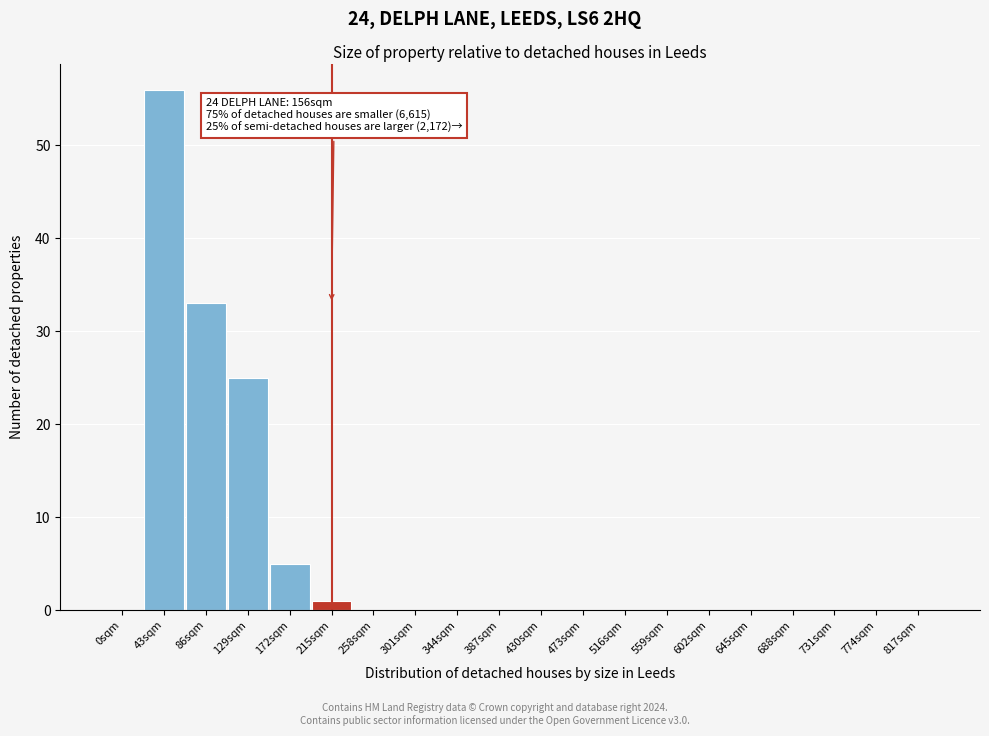

Reading left to right, transcribe all the data shown in this chart.

0sqm=0	43sqm=56	86sqm=33	129sqm=25	172sqm=5	215sqm=1	258sqm=0	301sqm=0	344sqm=0	387sqm=0	430sqm=0	473sqm=0	516sqm=0	559sqm=0	602sqm=0	645sqm=0	688sqm=0	731sqm=0	774sqm=0	817sqm=0